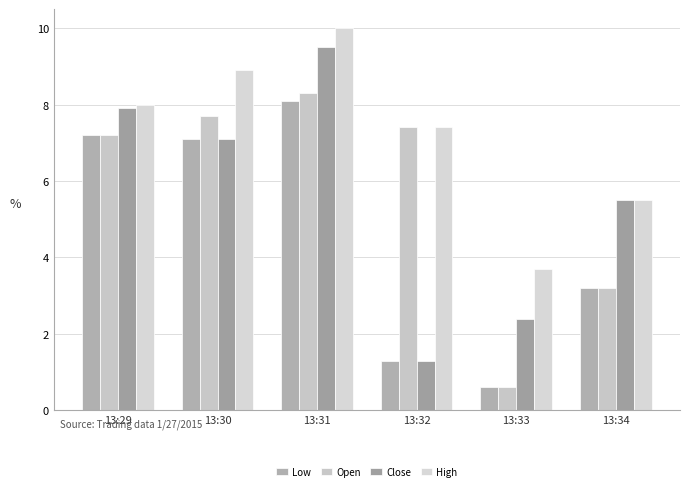

The High series shows 8.9 at 13:30. True or false?

True